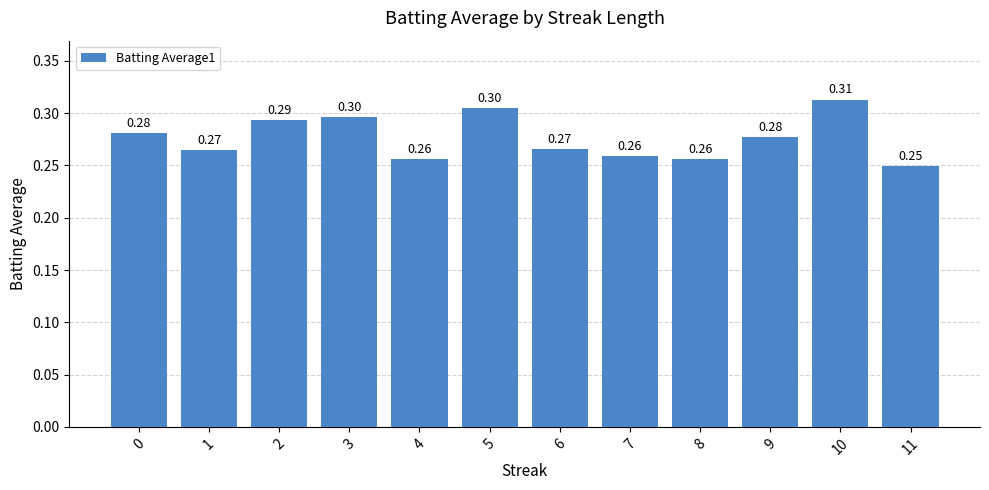

What is the sum of the values at 5 and 8?

0.6